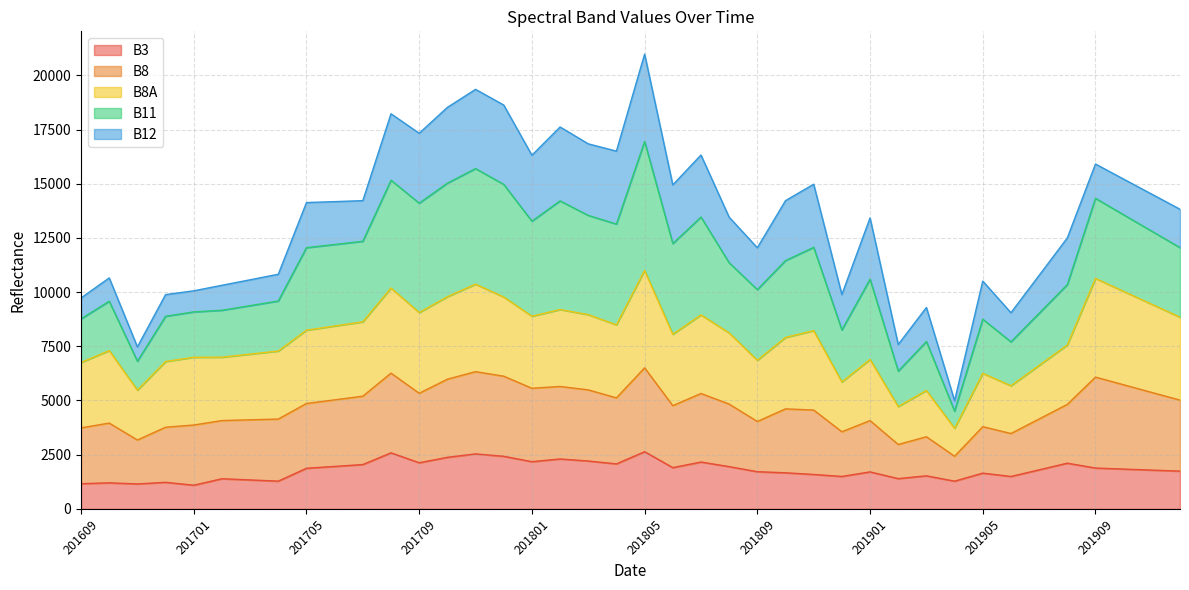

Does the chart have visible grid lines?

Yes